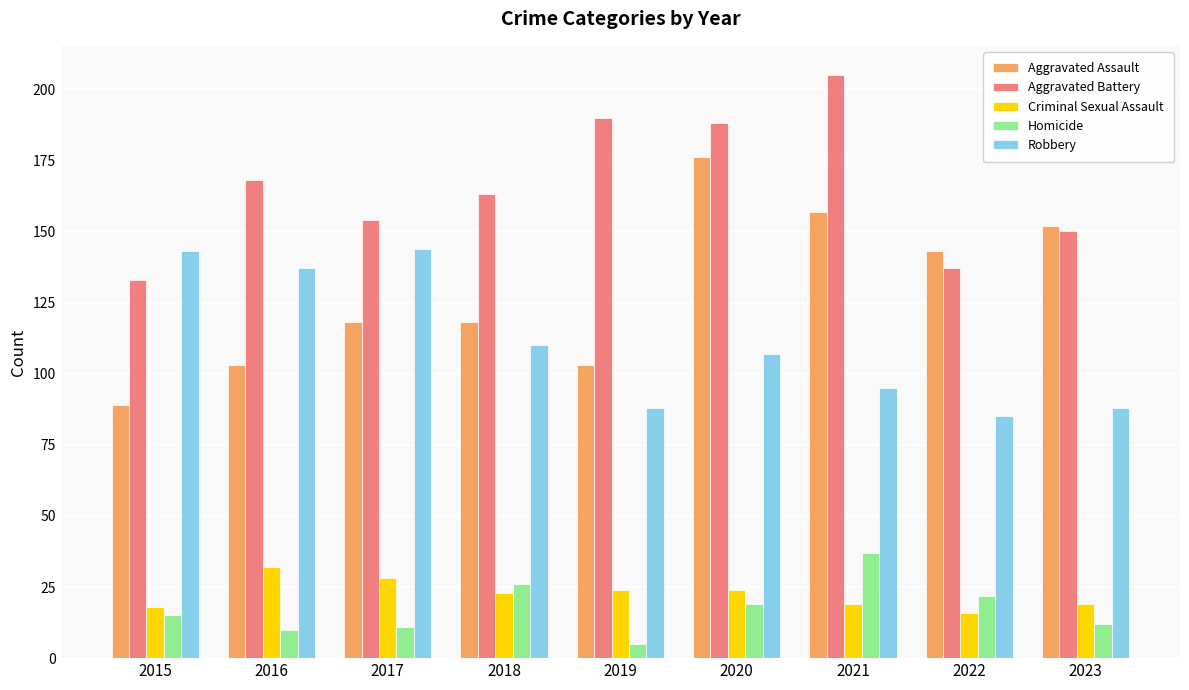

Reading left to right, what are all the values shown in this chart?

Aggravated Assault: 2015=89	2016=103	2017=118	2018=118	2019=103	2020=176	2021=157	2022=143	2023=152
Aggravated Battery: 2015=133	2016=168	2017=154	2018=163	2019=190	2020=188	2021=205	2022=137	2023=150
Criminal Sexual Assault: 2015=18	2016=32	2017=28	2018=23	2019=24	2020=24	2021=19	2022=16	2023=19
Homicide: 2015=15	2016=10	2017=11	2018=26	2019=5	2020=19	2021=37	2022=22	2023=12
Robbery: 2015=143	2016=137	2017=144	2018=110	2019=88	2020=107	2021=95	2022=85	2023=88